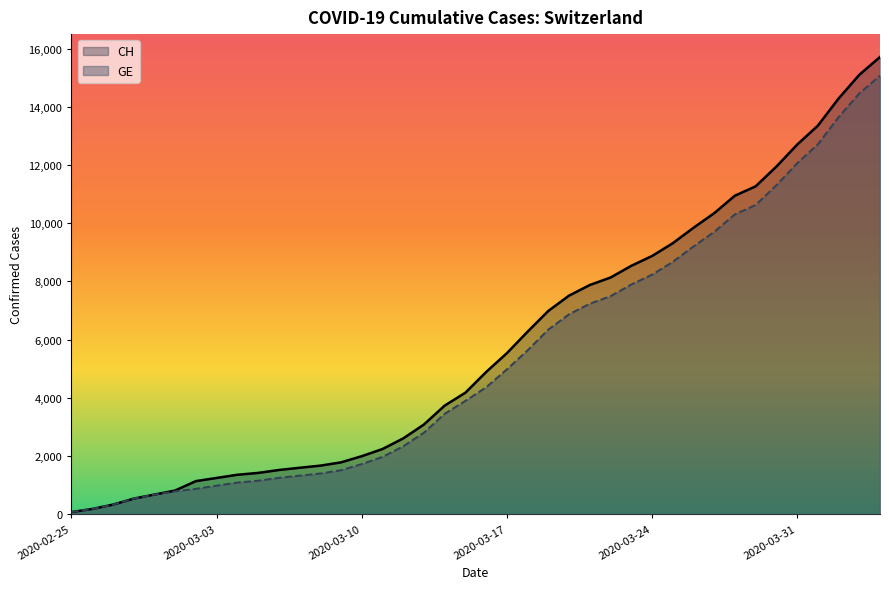

What is the highest value of the GE series?

15077